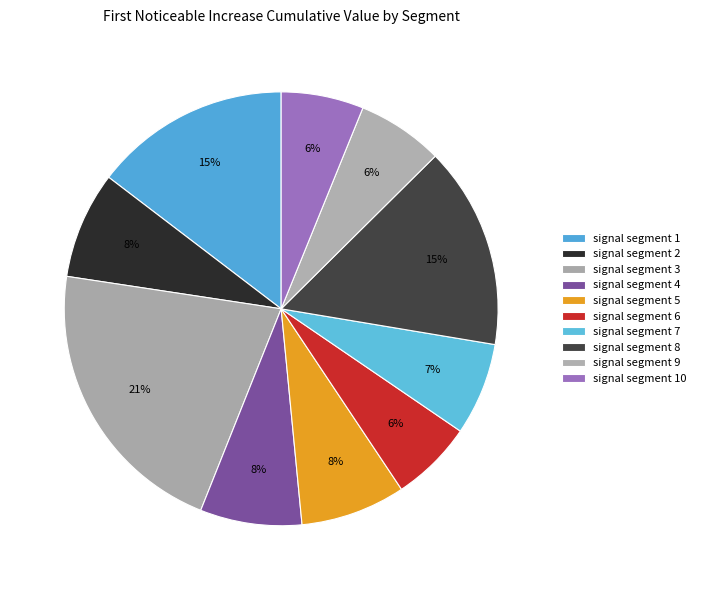

To the nearest percent, what portion does signal segment 2 represent?

8%